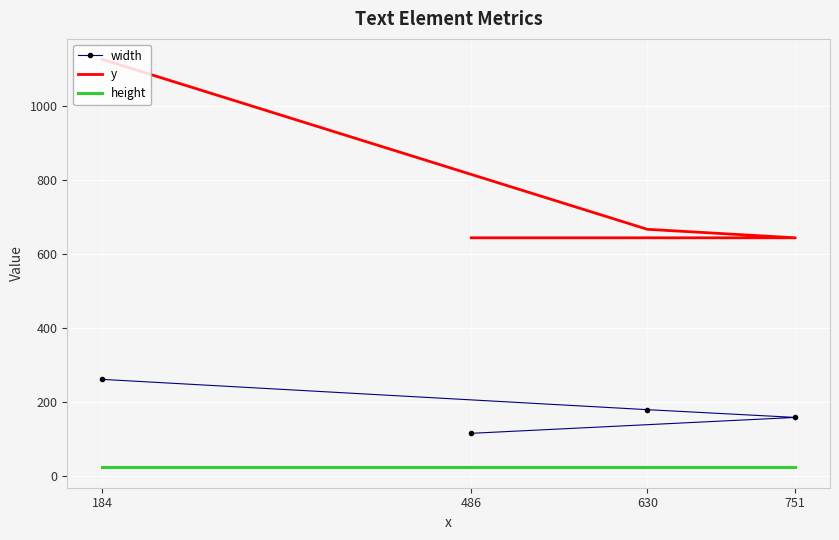

Which label corresponds to the largest value in the chart?

184